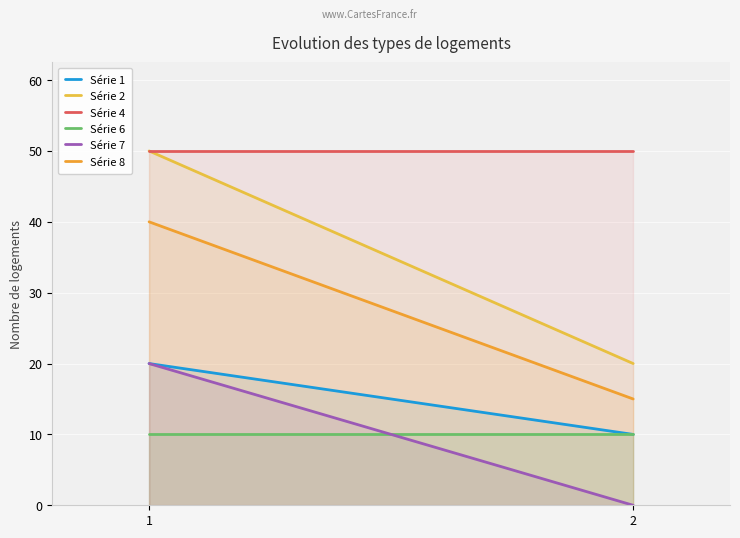

How many categories are shown in the chart?

2